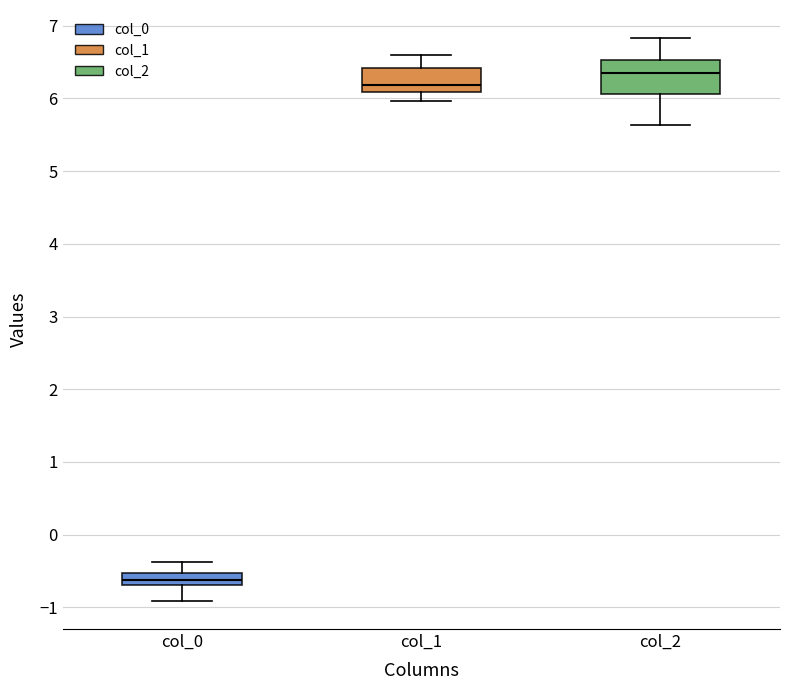

Reading left to right, transcribe this box plot: for each box, give where its median line is, the range the box spans, and where its two whiskers end, as read against the y-axis. The values are not printed on the chart, so give them approximately, as read against the axis.

col_0: median -0.6, box -0.7 to -0.5, whiskers -0.9 to -0.4
col_1: median 6.2, box 6.1 to 6.4, whiskers 6.0 to 6.6
col_2: median 6.4, box 6.1 to 6.5, whiskers 5.6 to 6.8